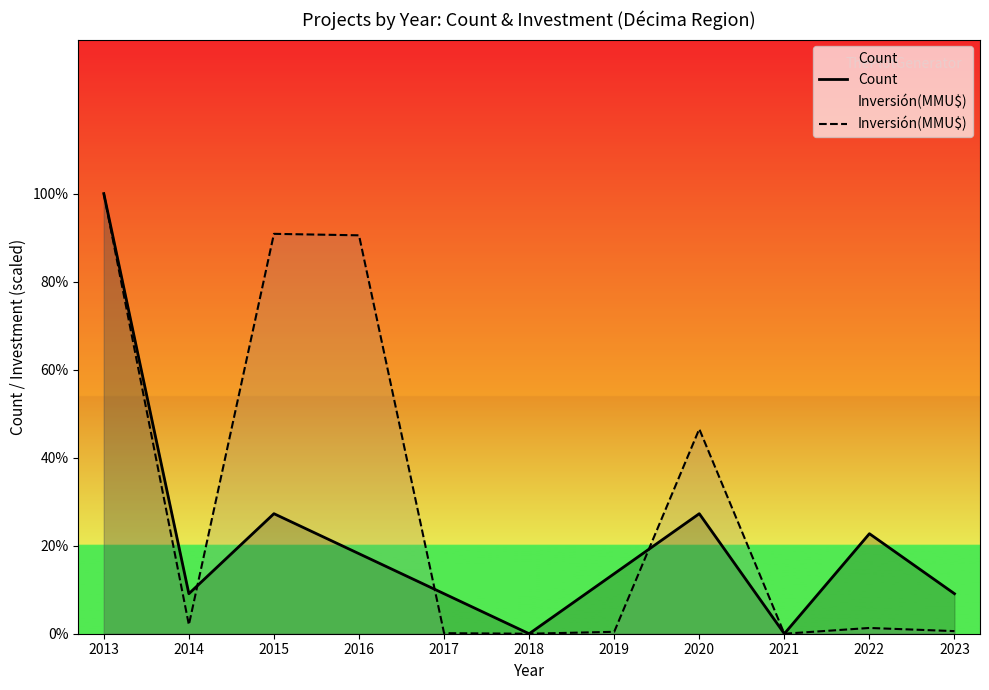

Read the Inversión(MMU$) value at 2015.

20.0